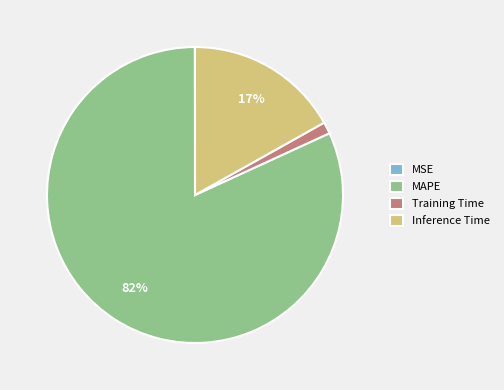

Which category has the biggest portion of the pie?

MAPE